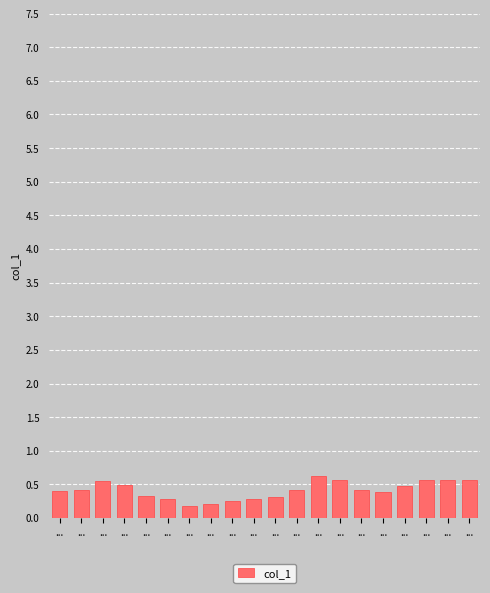

Count the number of categories in the chart.

20